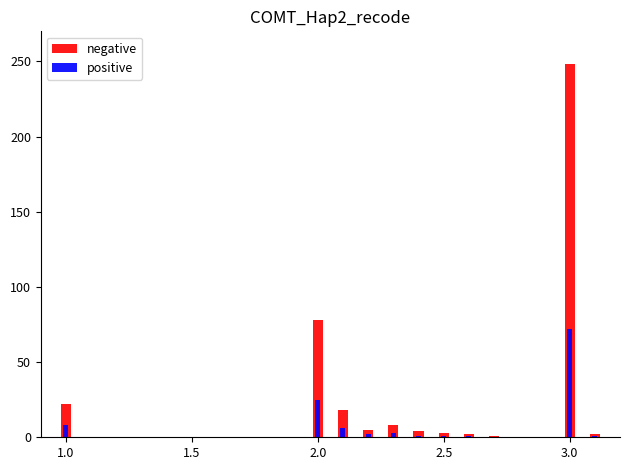

Does the chart contain any negative values?

No